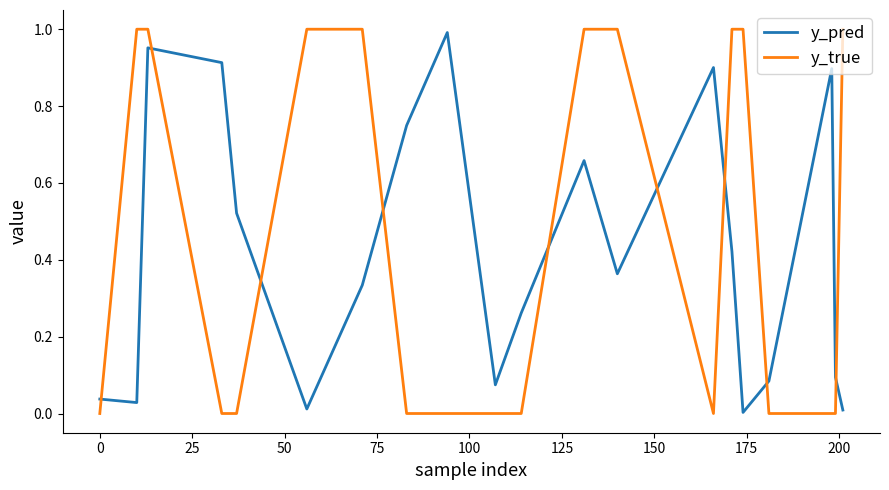

Which series has the largest range (max minus min)?

y_true